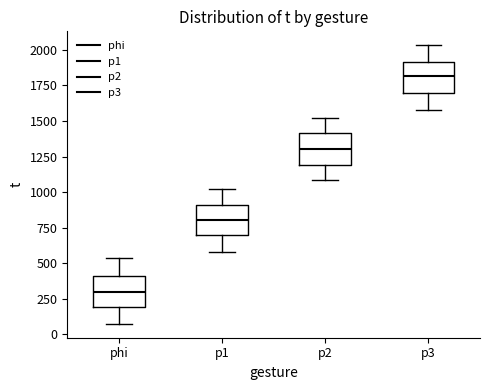

Reading left to right, transcribe this box plot: for each box, give where its median line is, the range the box spans, and where its two whiskers end, as read against the y-axis. The values are not printed on the chart, so give them approximately, as read against the axis.

phi: median 300, box 200 to 400, whiskers 50 to 550
p1: median 800, box 700 to 900, whiskers 600 to 1000
p2: median 1300, box 1200 to 1400, whiskers 1100 to 1500
p3: median 1800, box 1700 to 1900, whiskers 1600 to 2050